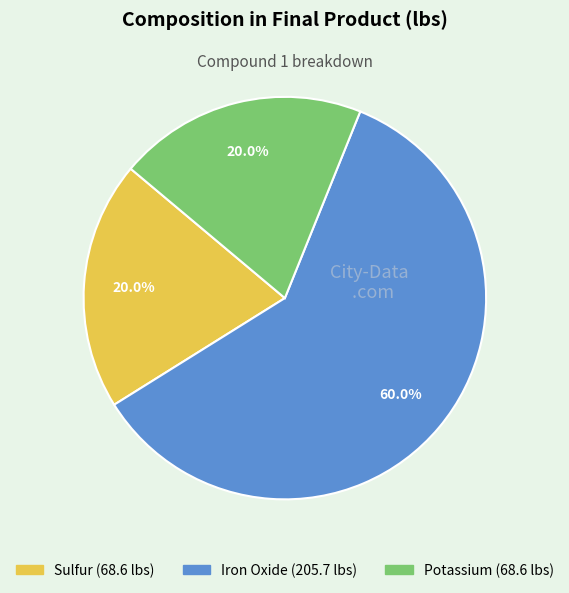

Is there a majority slice in this chart?

Yes